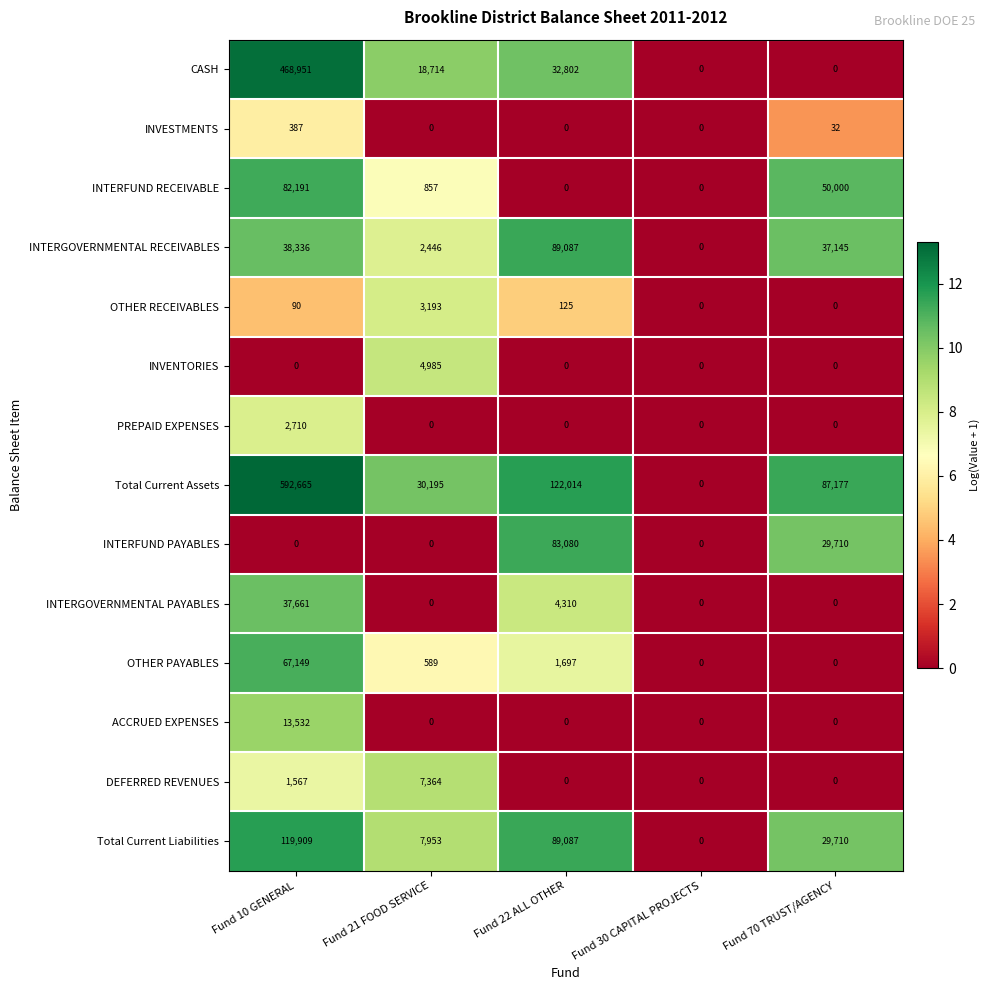

Which series has the largest total across all categories?

Total Current Assets